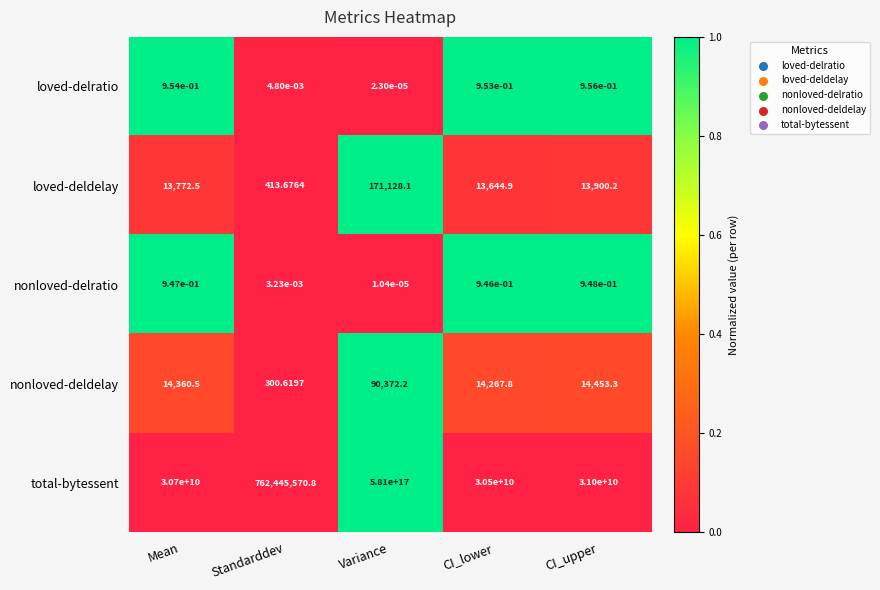

Which series has the widest spread of values?

total-bytessent